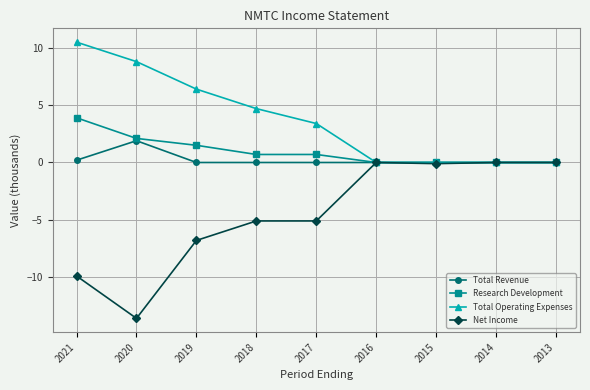

Rank the series by their maximum value, from lowest to highest.

Net Income, Total Revenue, Research Development, Total Operating Expenses